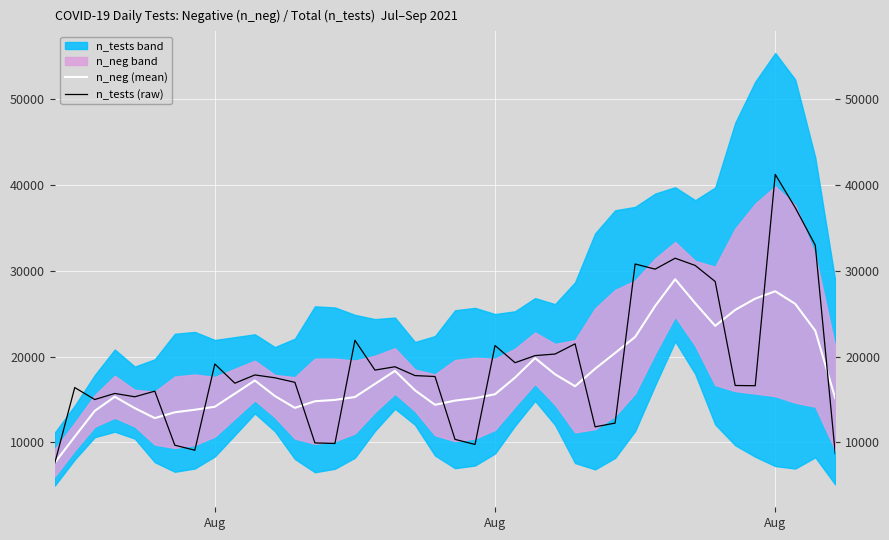

The value of n_tests (raw) at Aug is 22319.4. True or false?

False